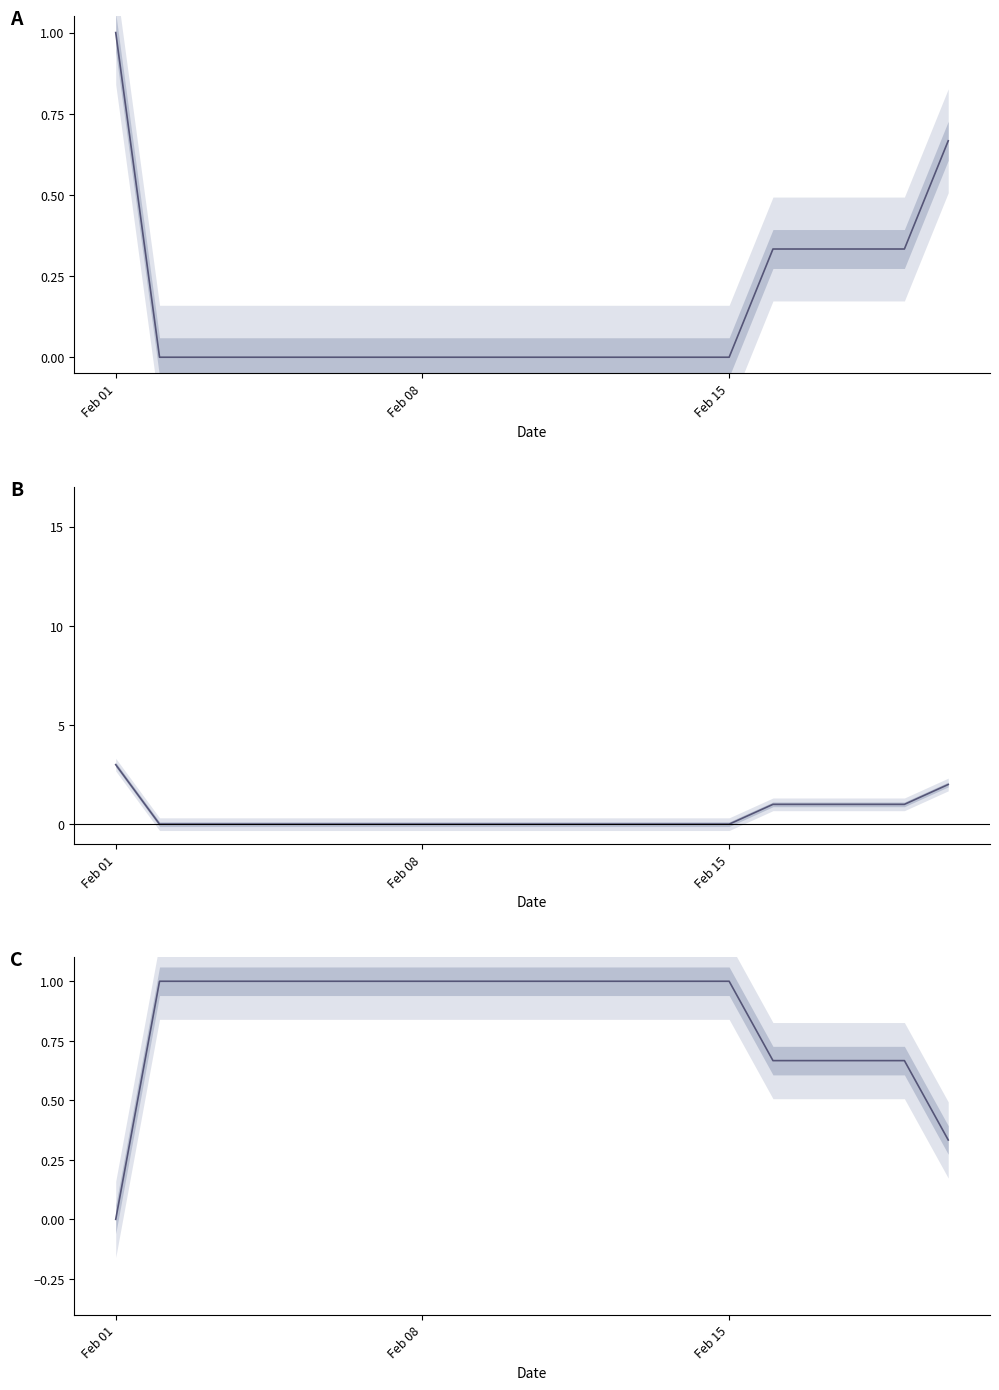

How many categories are shown in the chart?

20